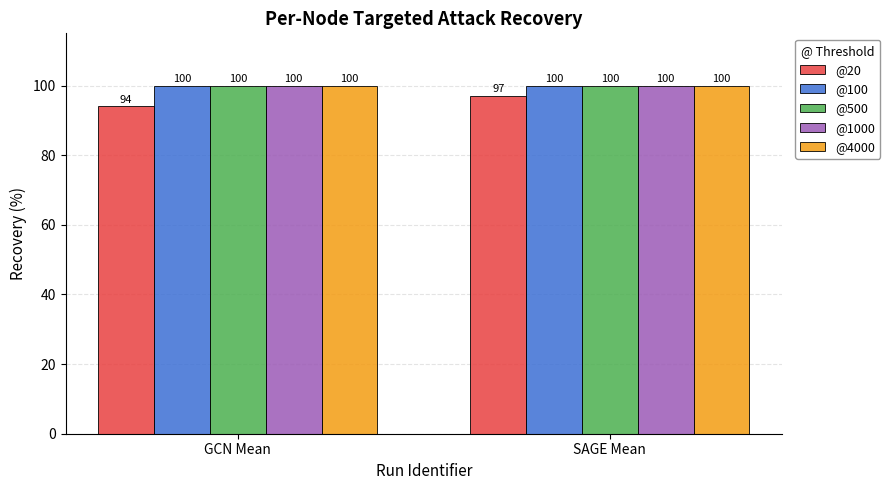

What is the minimum value for @100?

100